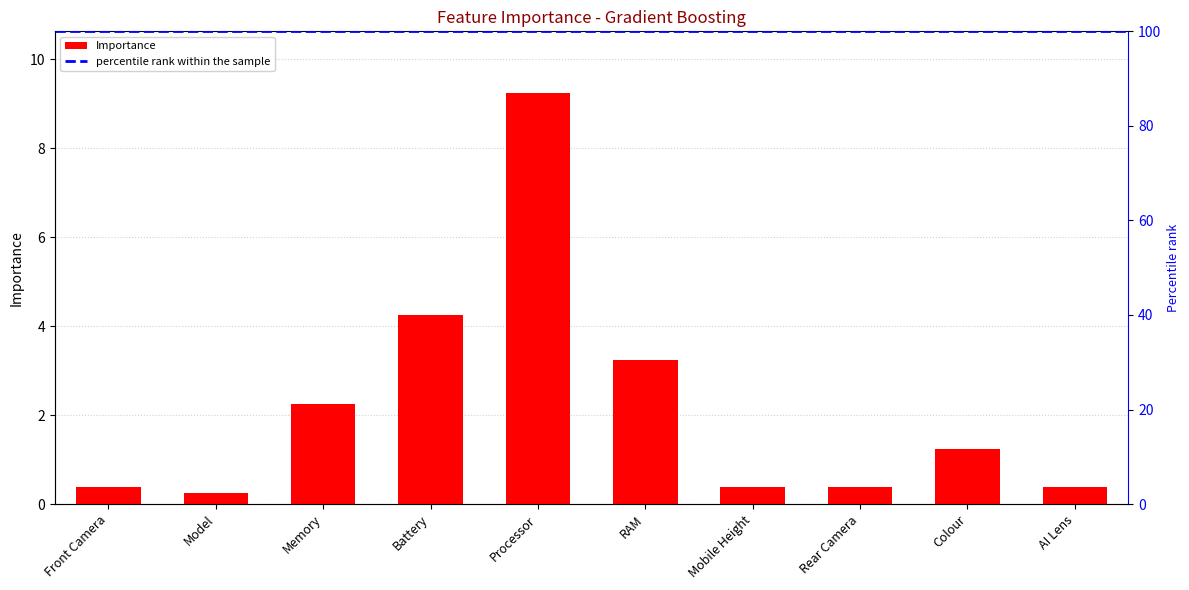

Count the number of values greater than 1.

5